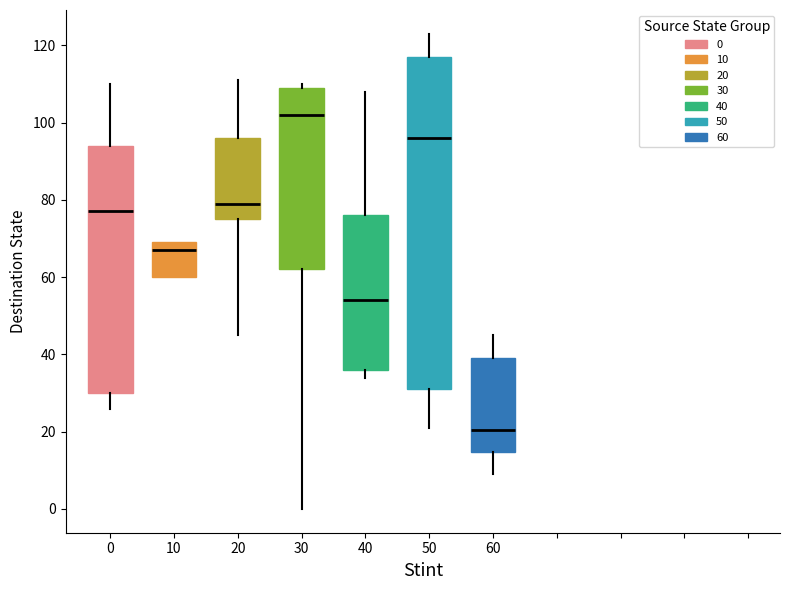

Where is the lower edge of the box at x = 40 on the y-axis? The values are not printed on the chart, so give them approximately, as read against the axis.

36